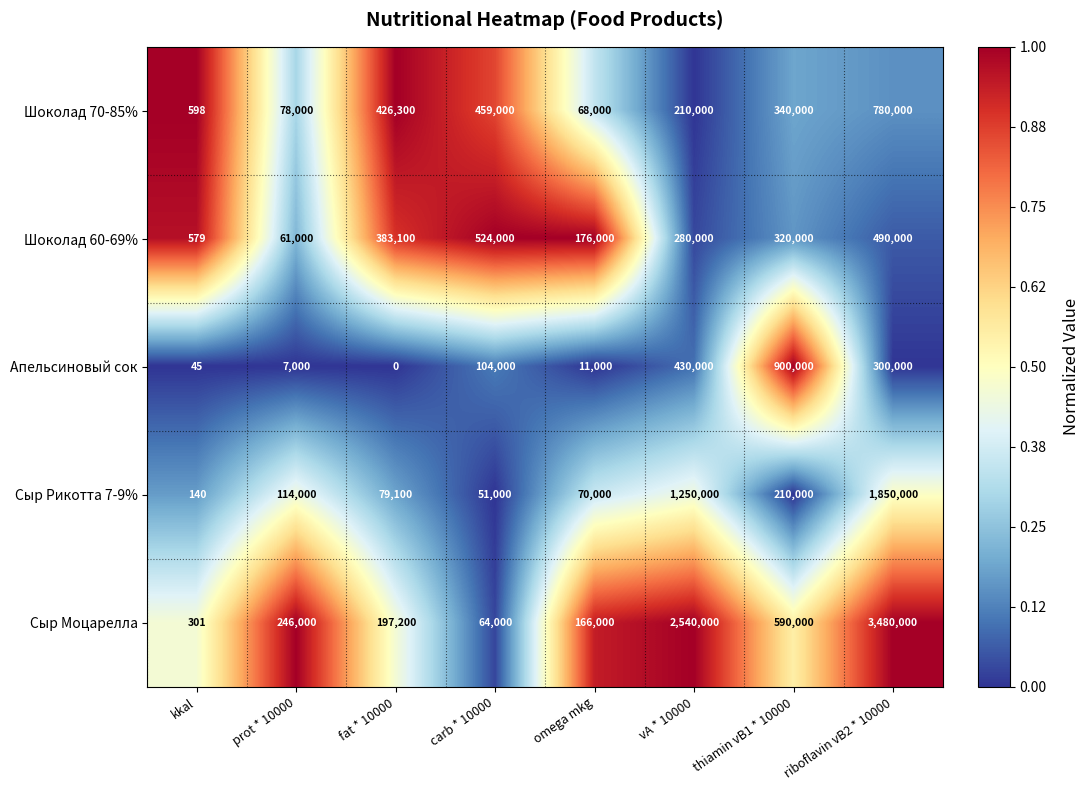

What is the difference between the Сыр Рикотта 7-9% values at thiamin vB1 * 10000 and vA * 10000?

1040000